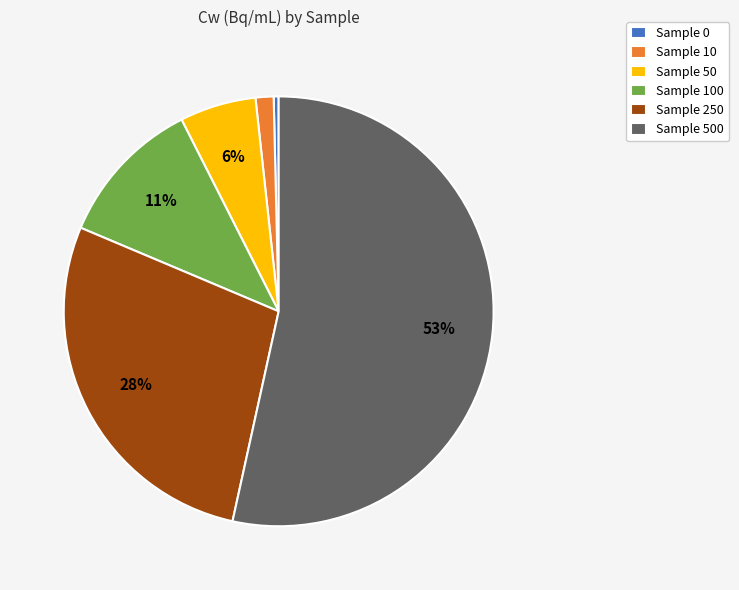

How many slices are in this pie chart?

6